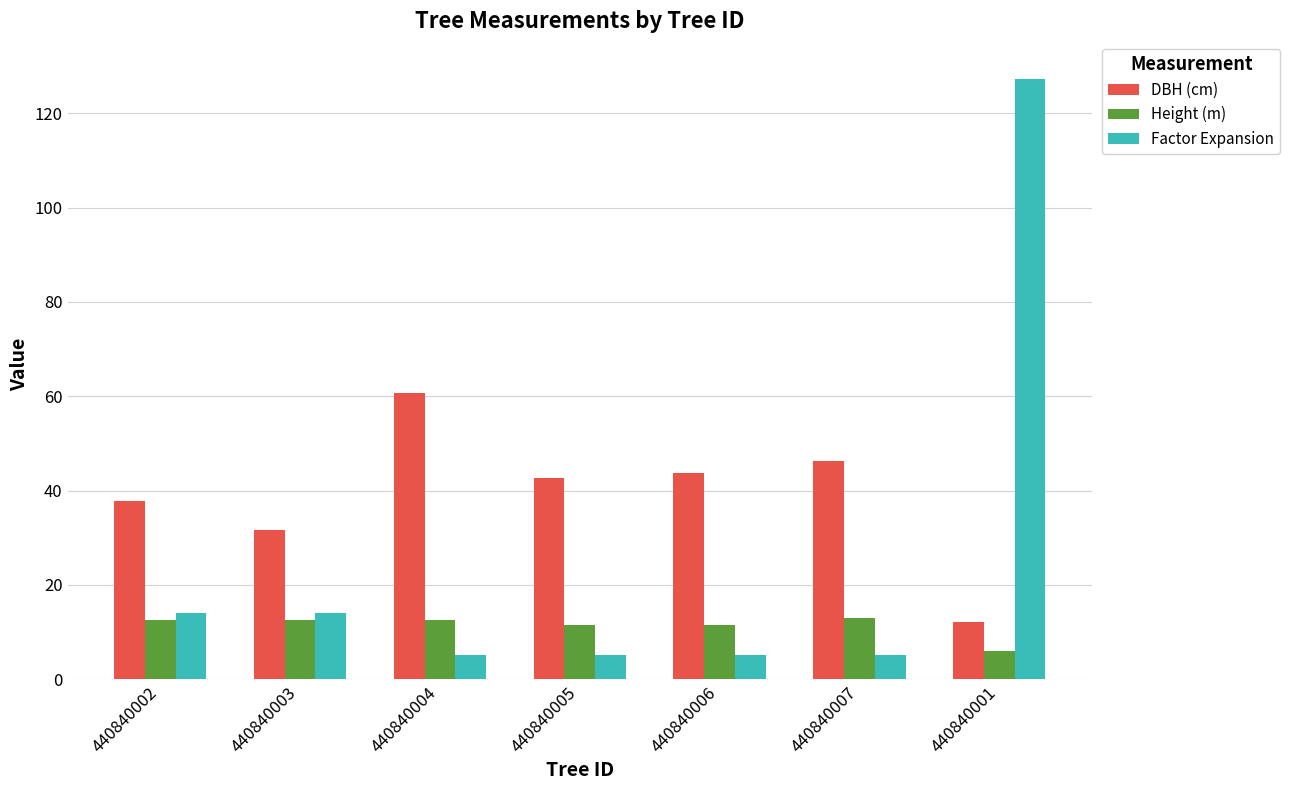

Rank the series at 440840001 from lowest to highest value.

Height (m), DBH (cm), Factor Expansion